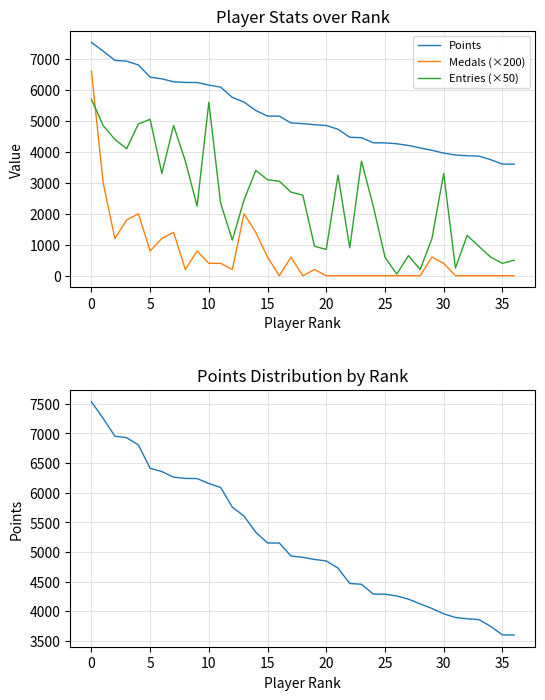

What is the difference between the Entries (×50) values at 24 and 20?

1400